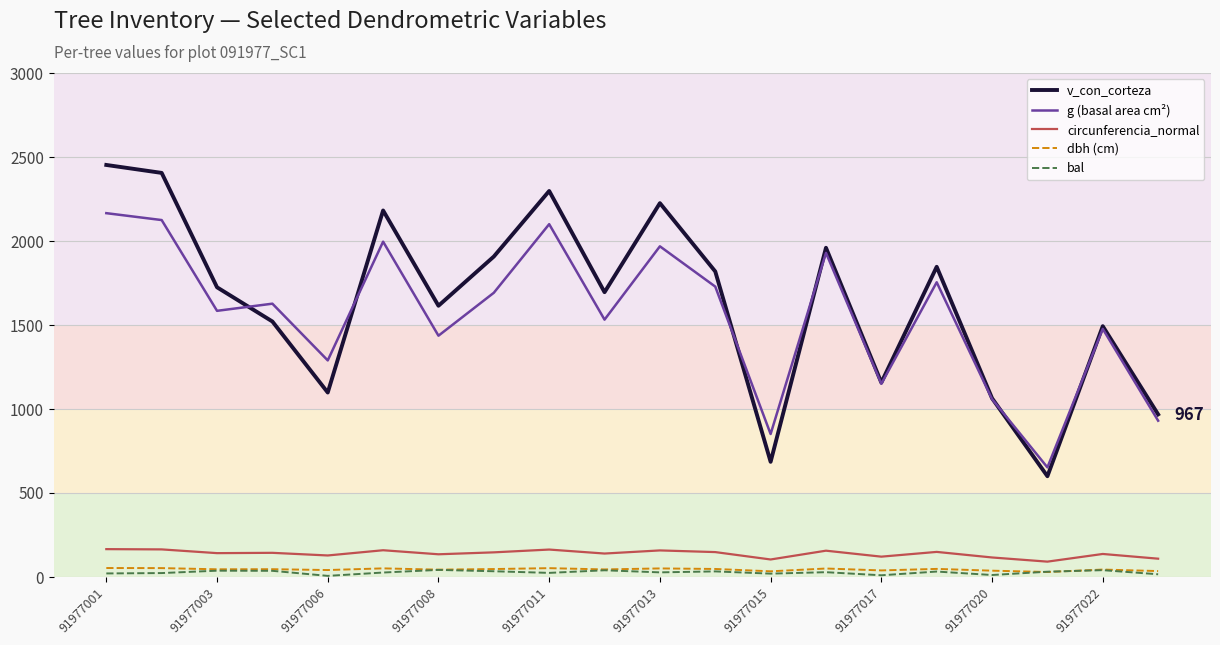

True or false: g (basal area cm²) and dbh (cm) cross at least once.

False